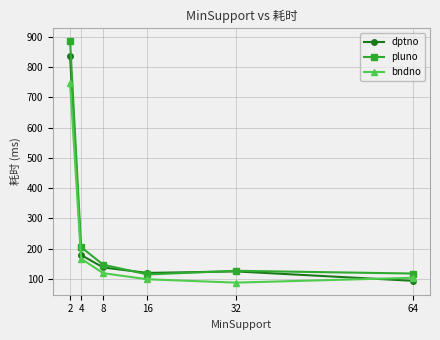

Which series has the largest total across all categories?

pluno